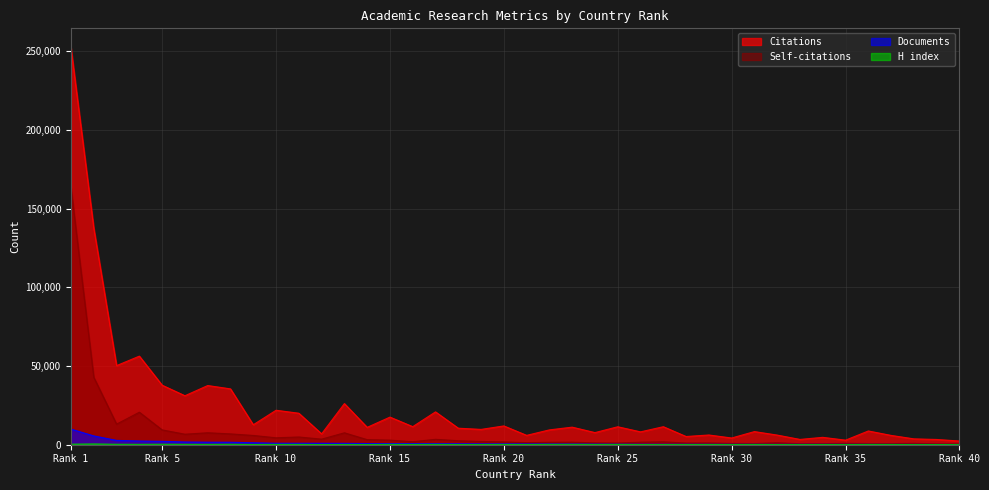

True or false: Citations and Self-citations cross at least once.

False